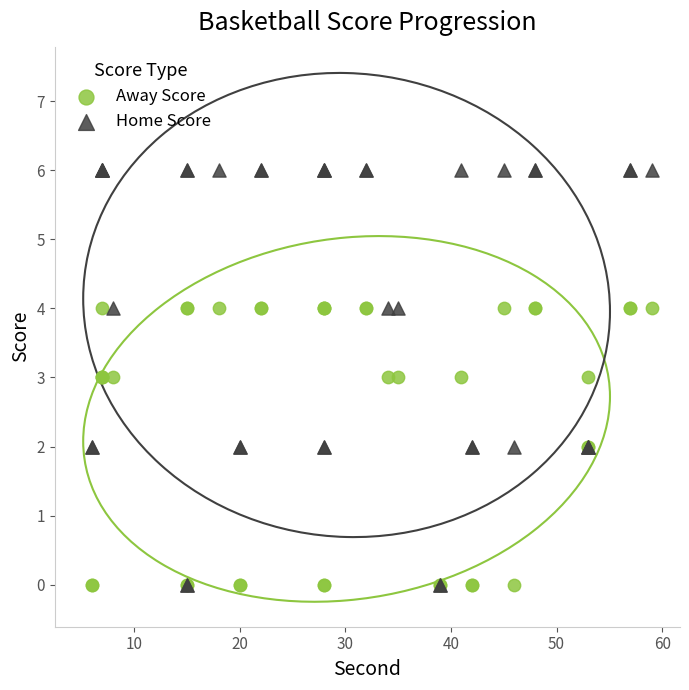

What are all the series names shown in the legend?

Away Score, Home Score